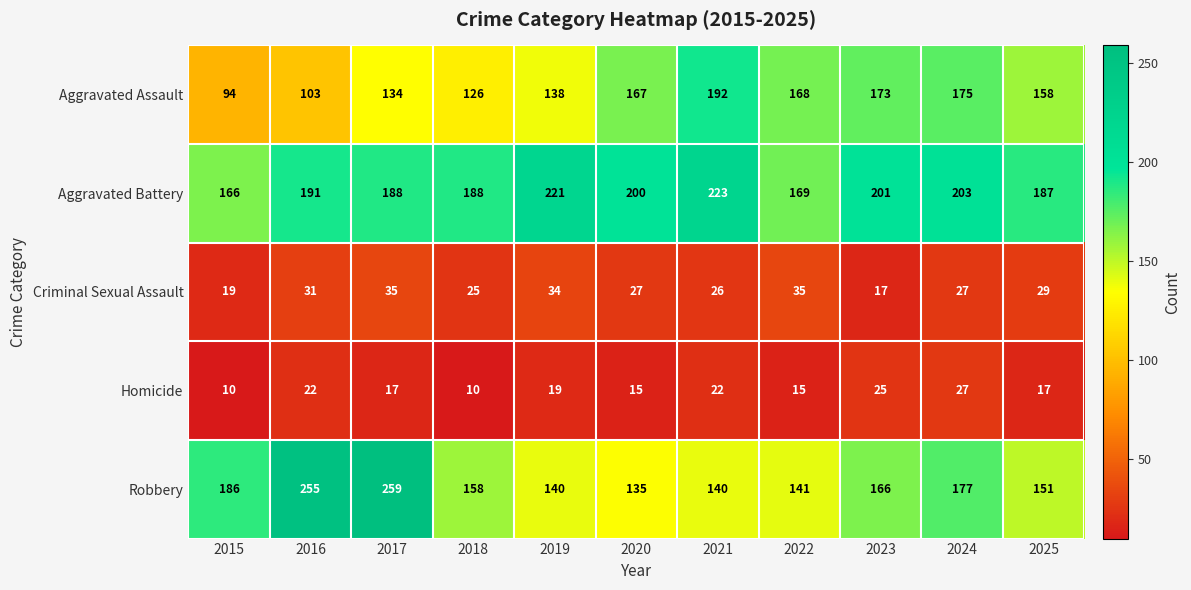

What is the sum of the Aggravated Assault values at 2015 and 2018?

220